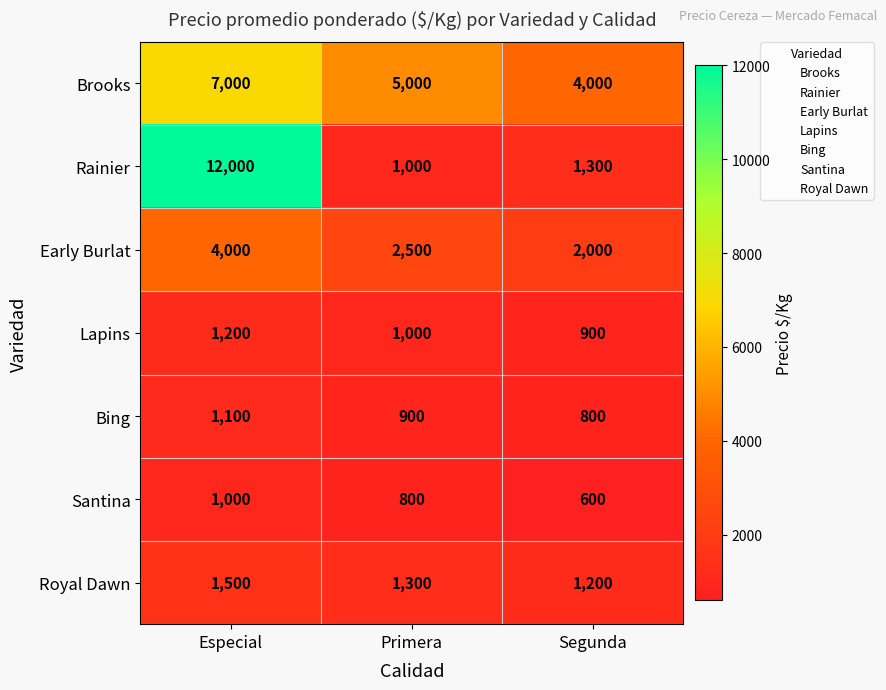

What is the difference between the maximum and second lowest values in the Bing series?

200